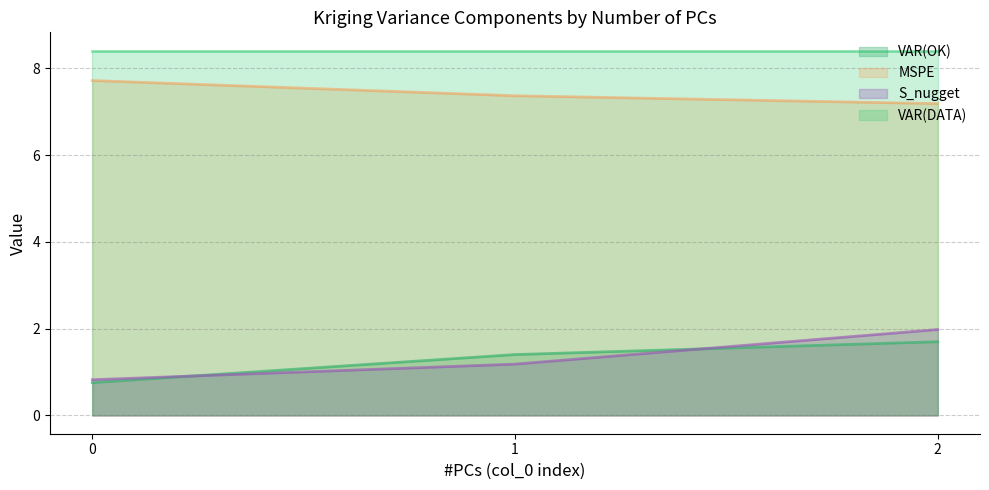

Which series changed the most between 0 and 1?

VAR(OK)